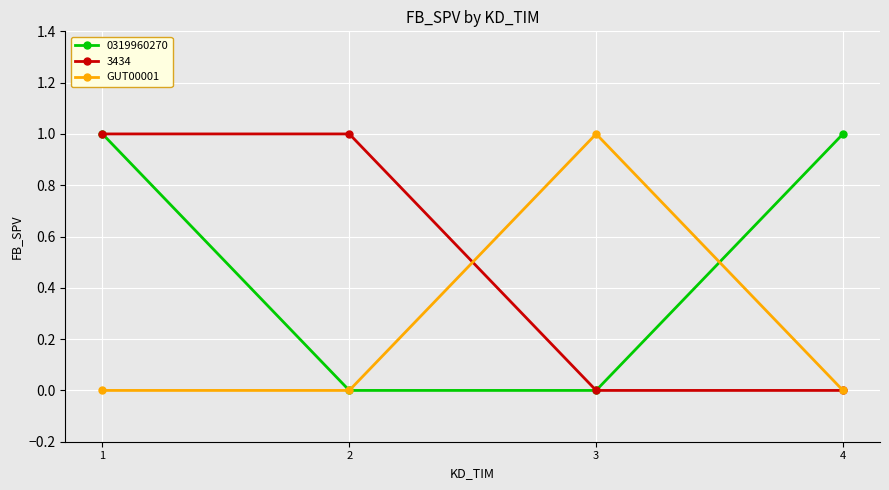

Is it true that 0319960270 equals 1 at 3?

False